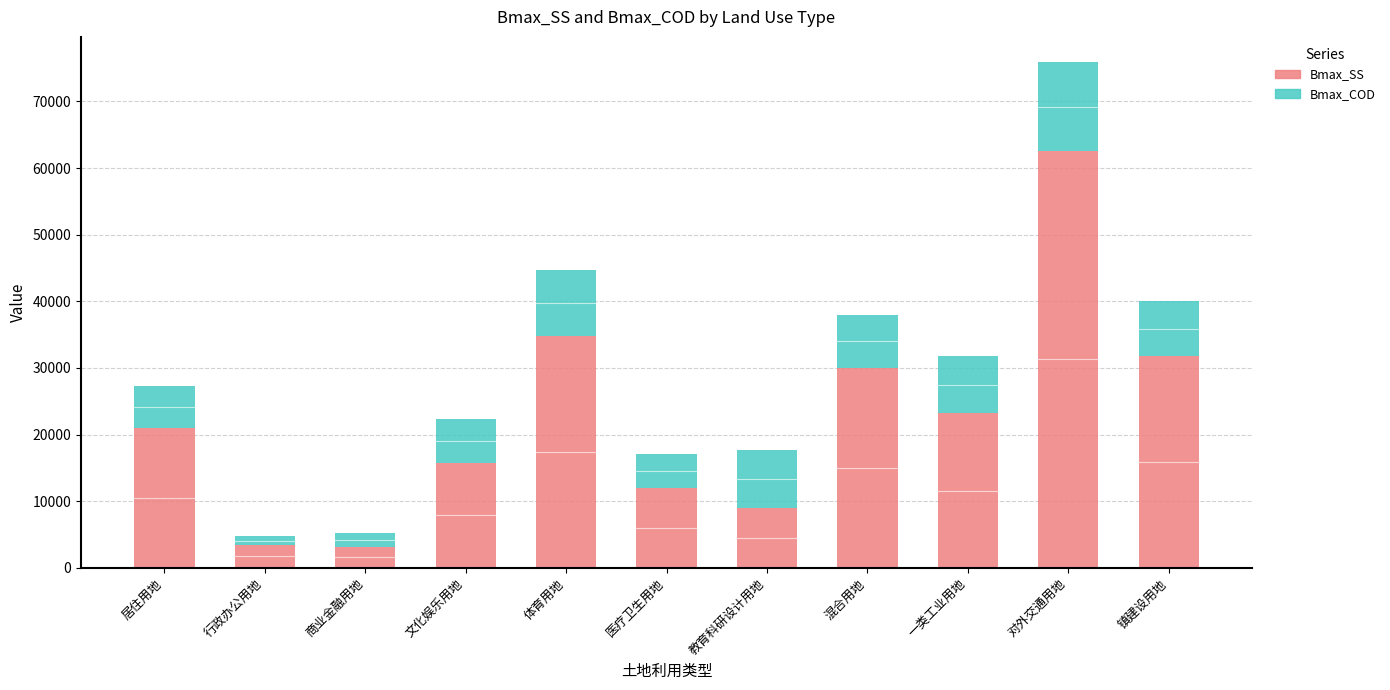

How many series are shown in this chart?

2